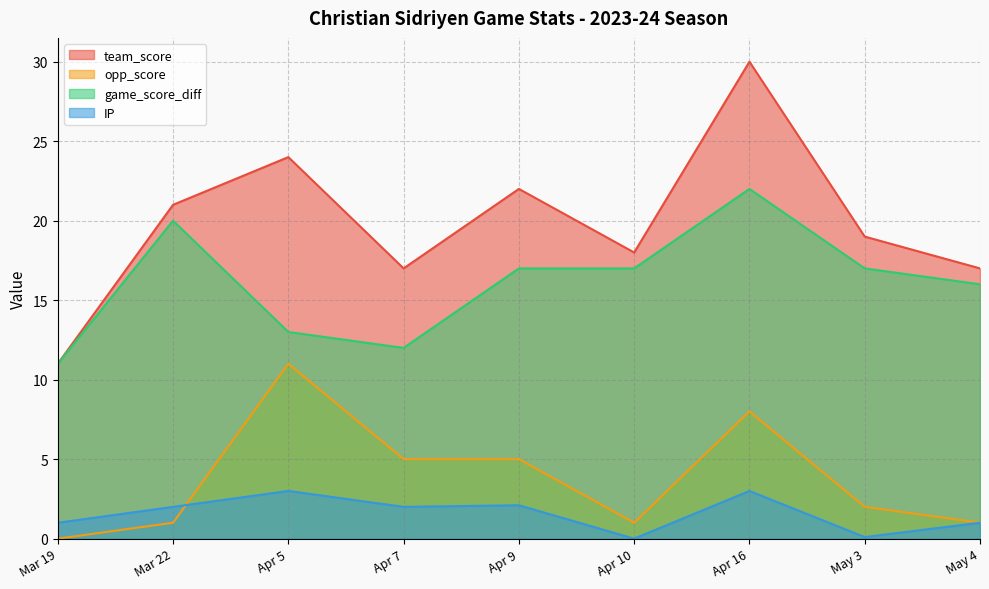

Is the value of IP at May 3 greater than the value of team_score at Mar 22?

No